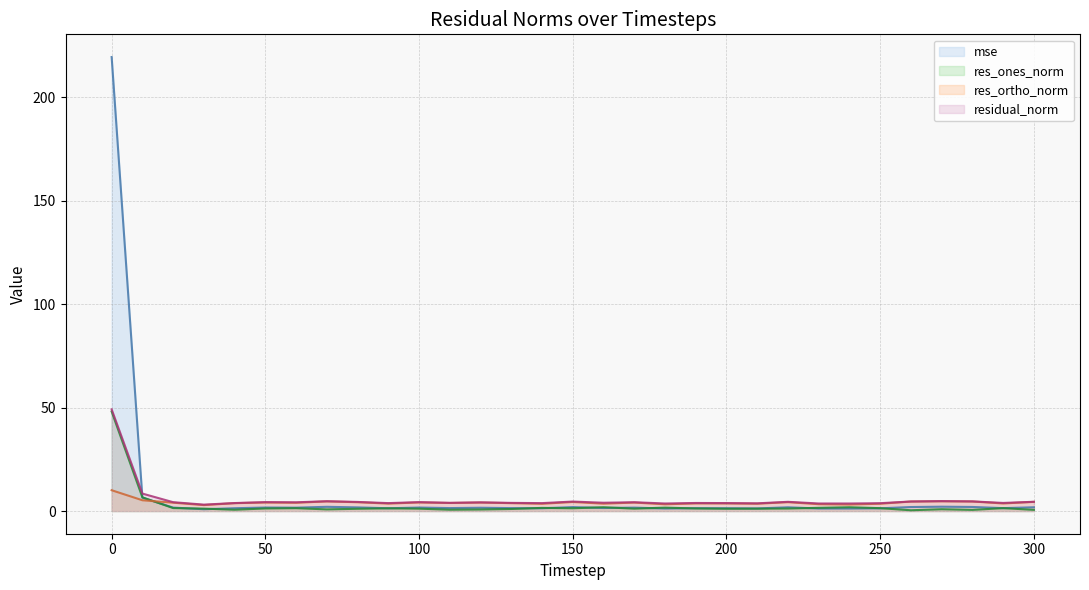

Reading left to right, what are all the values shown in this chart?

mse: 219.4	6.5	1.7	0.9	1.3	1.7	1.6	2.0	1.8	1.3	1.7	1.4	1.6	1.4	1.3	1.9	1.5	1.6	1.2	1.4	1.3	1.3	1.8	1.2	1.2	1.3	1.9	2.1	2.0	1.4	1.8
res_ones_norm: 48.1	6.6	1.4	1.2	0.6	1.2	1.4	0.8	1.1	1.3	1.1	0.6	0.8	1.0	1.5	1.3	1.8	1.1	1.6	1.2	1.1	1.1	1.2	1.5	1.8	1.4	0.4	0.9	0.6	1.4	0.6
res_ortho_norm: 10.1	5.2	4.0	2.9	3.8	4.1	4.0	4.7	4.3	3.6	4.1	3.9	4.1	3.8	3.5	4.4	3.6	4.1	3.3	3.7	3.7	3.5	4.3	3.3	3.1	3.5	4.6	4.7	4.6	3.7	4.4
residual_norm: 49.1	8.4	4.3	3.1	3.9	4.3	4.2	4.7	4.4	3.8	4.3	4.0	4.2	3.9	3.8	4.6	4.0	4.2	3.6	3.9	3.8	3.7	4.4	3.6	3.6	3.8	4.6	4.8	4.6	3.9	4.5